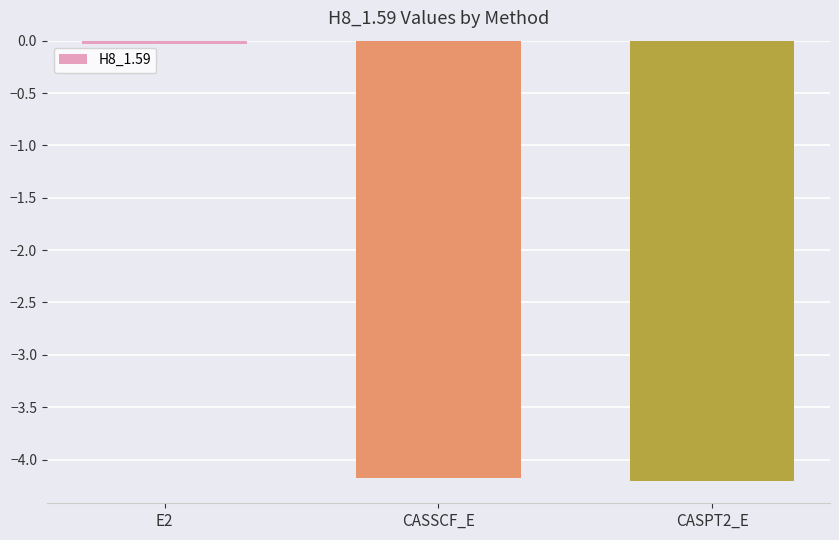

At which label does the data first exceed -4?

E2